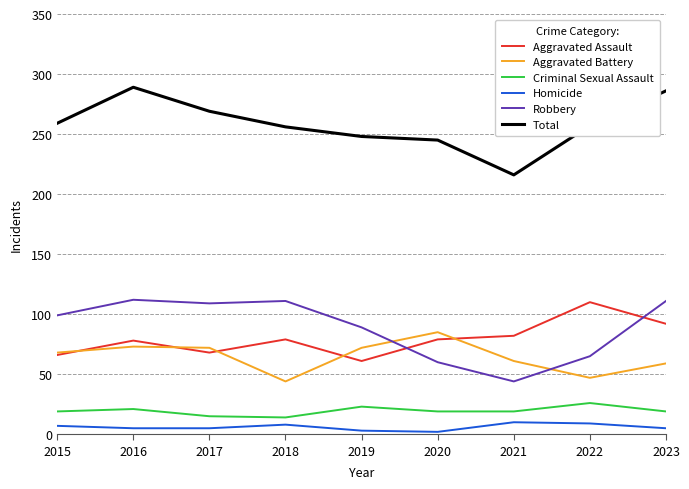

True or false: Total and Criminal Sexual Assault cross at least once.

False